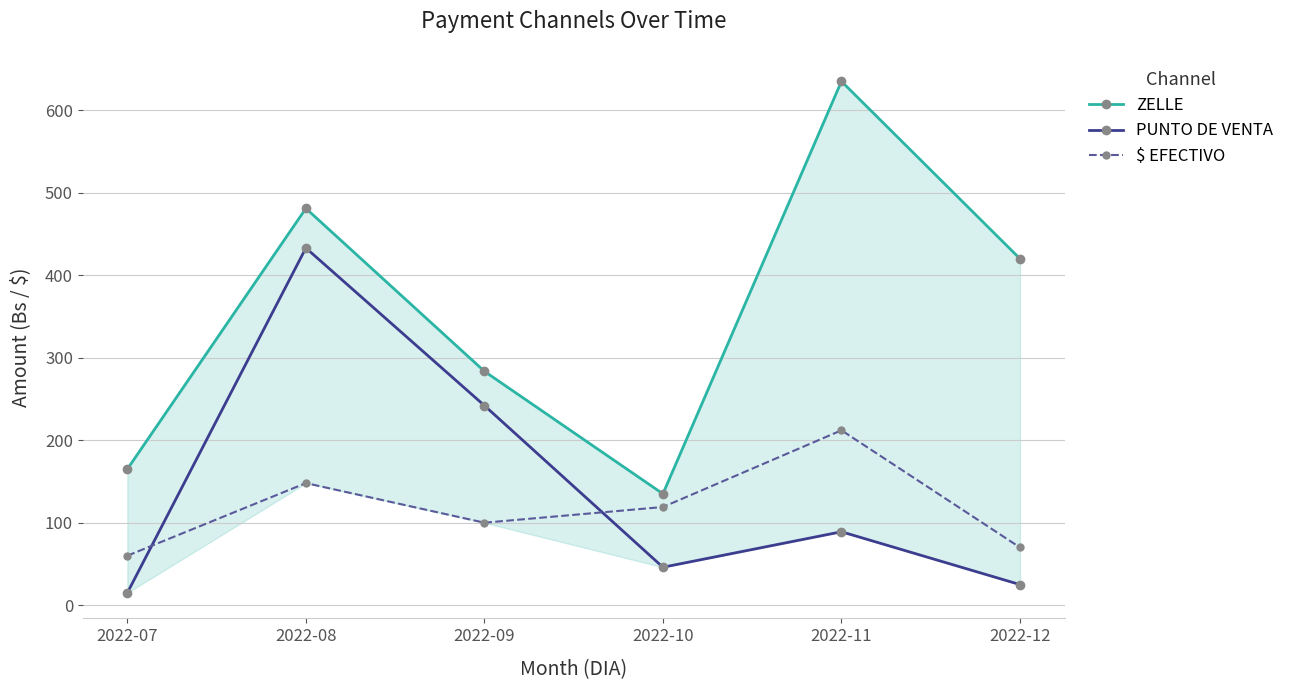

How many categories are shown in the chart?

6